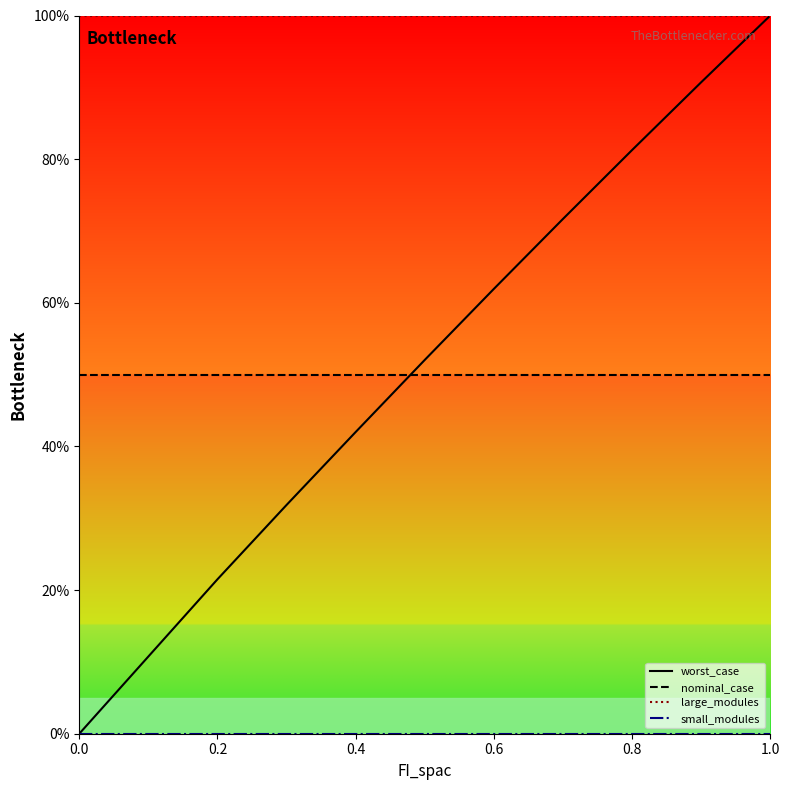

Does the chart have visible grid lines?

No